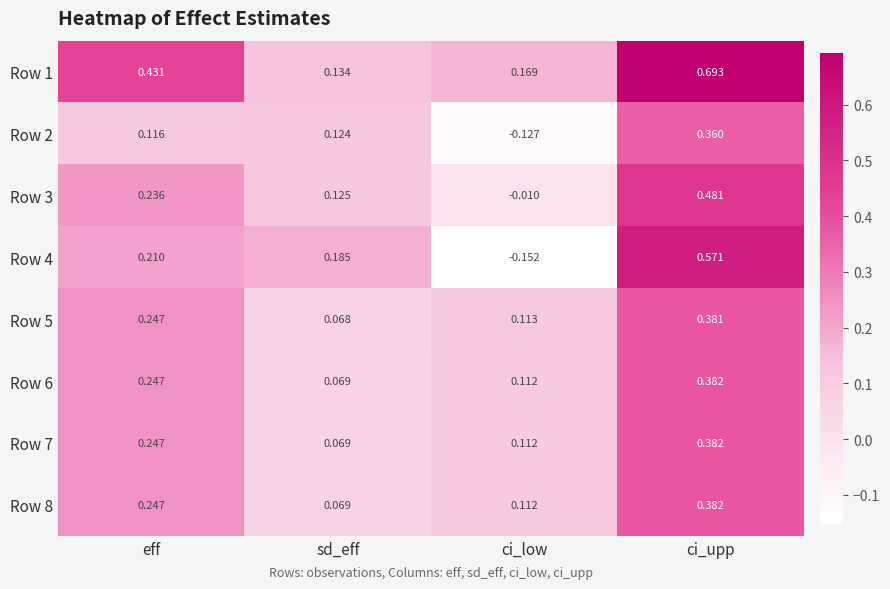

How many values in Row 2 are below zero?

1